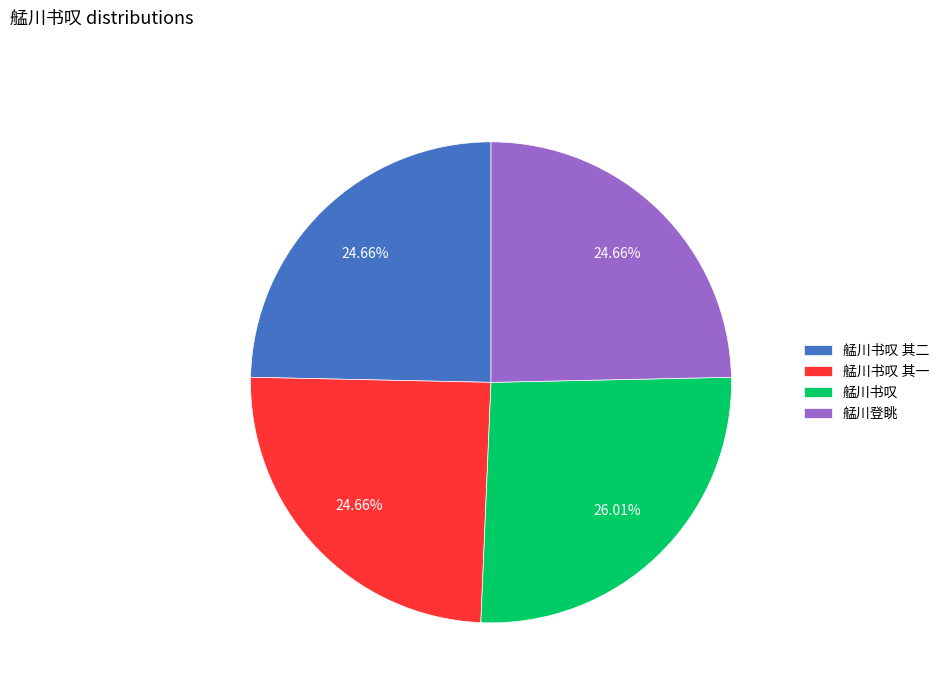

To the nearest percent, what percentage of the pie is 艋川书叹 其一?

25%